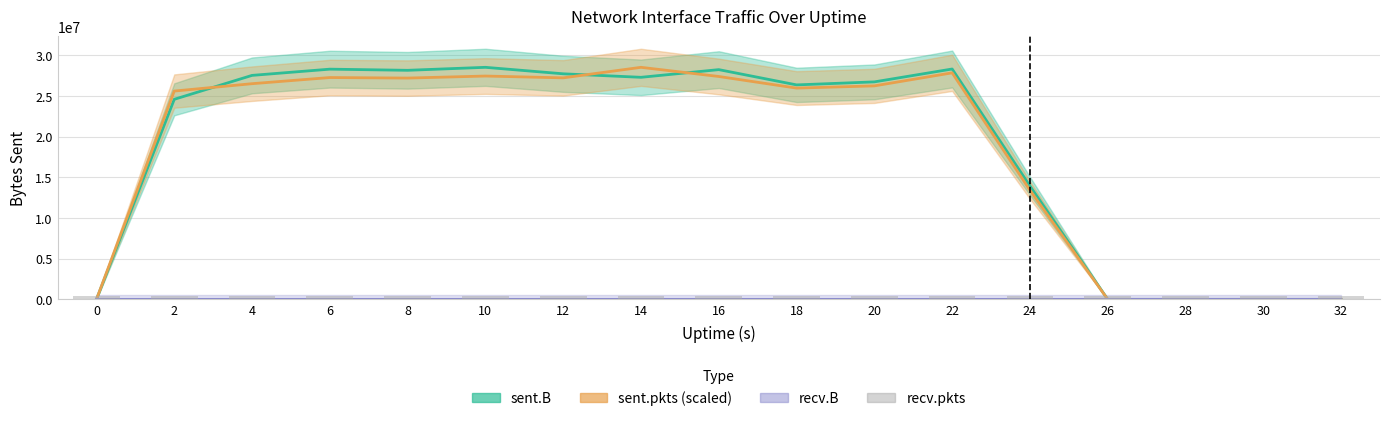

How many bars are there in each group?

4